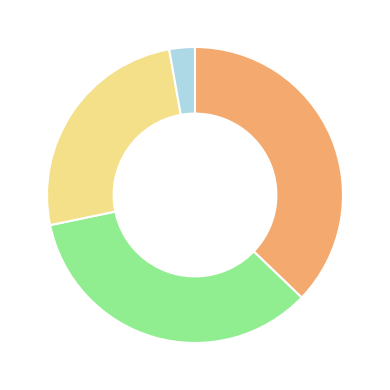

Is there any slice that represents more than half of the pie?

No